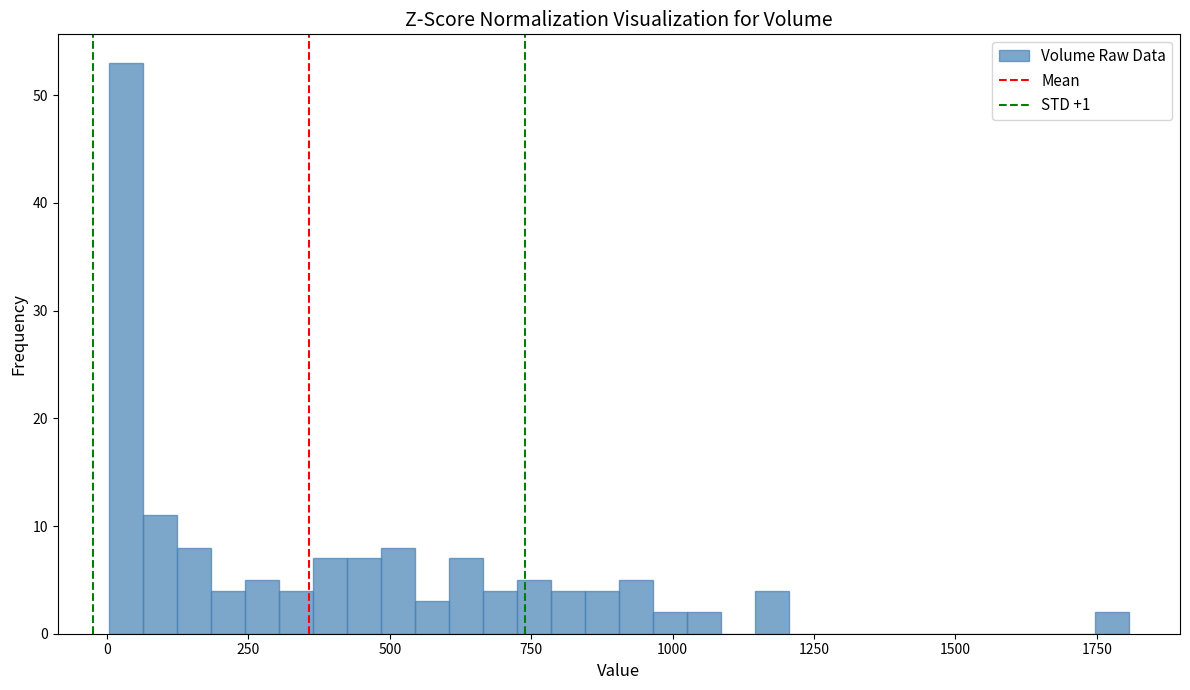

Around what value on the x-axis is the tallest bar? Give the approximate position of its centre, as read against the axis.

50